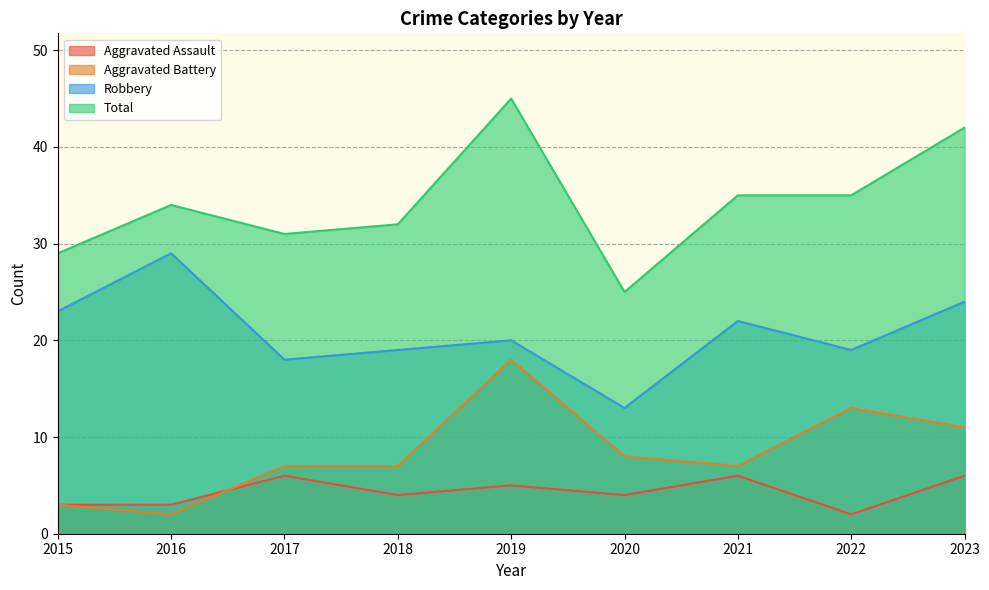

Rank the series at 2022 from highest to lowest value.

Total, Robbery, Aggravated Battery, Aggravated Assault